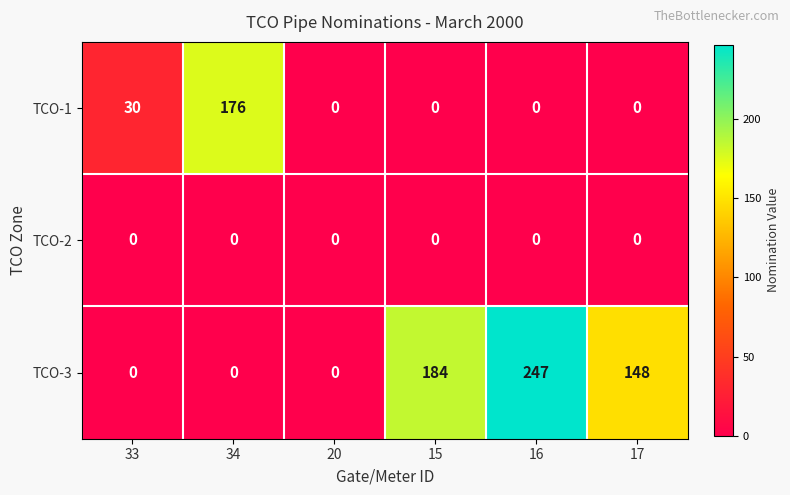

Reading left to right, what are all the values shown in this chart?

TCO-1: 33=30	34=176	20=0	15=0	16=0	17=0
TCO-2: 33=0	34=0	20=0	15=0	16=0	17=0
TCO-3: 33=0	34=0	20=0	15=184	16=247	17=148